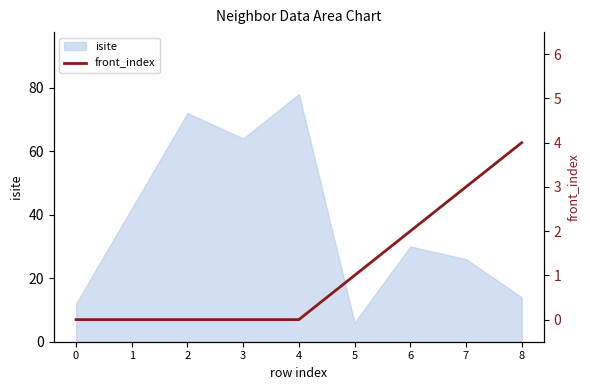

True or false: isite has a value of 44 at 3.

False